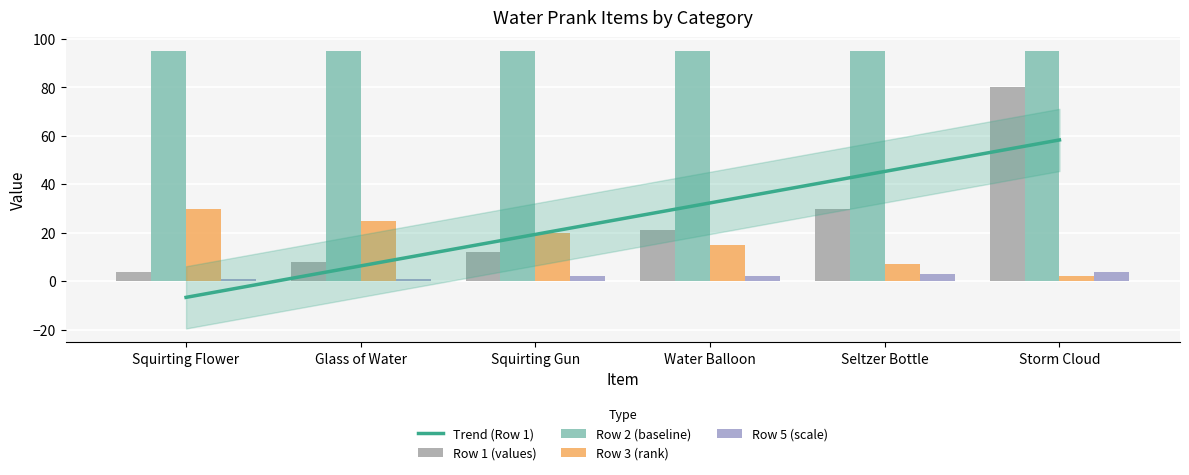

What is the difference between the maximum and second lowest values in the Trend (Row 1) series?

52.0